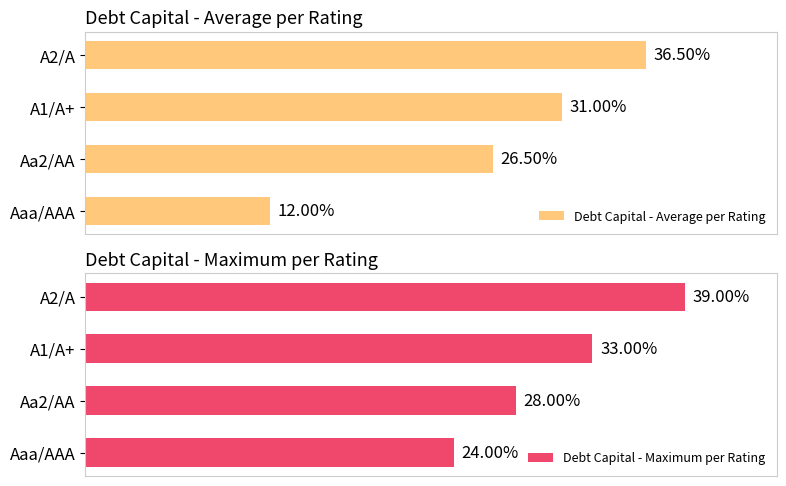

At which label does Debt Capital - Average per Rating reach its peak?

A2/A